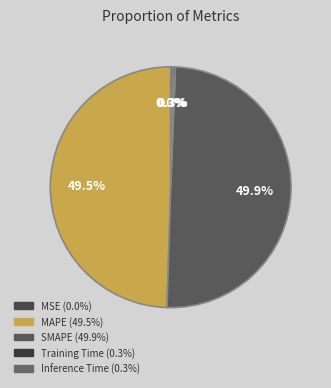

True or false: Training Time accounts for 1% of the total.

False